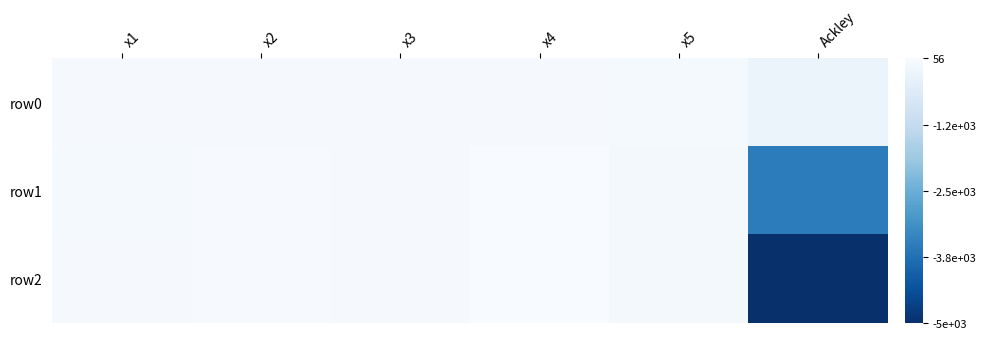

What is the total value across all series at Ackley?

-8821.5